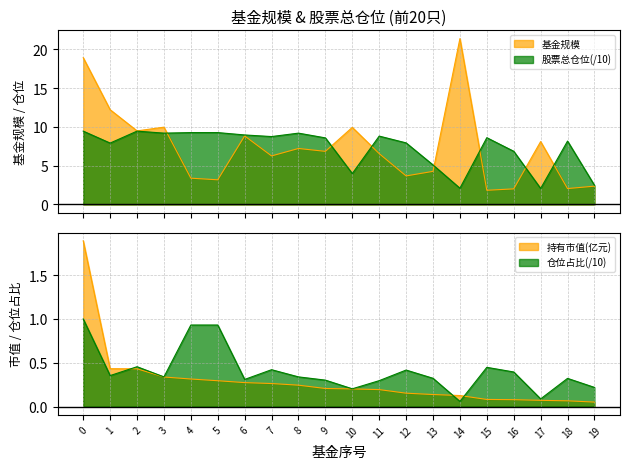

Reading left to right, list all the values displayed in this chart.

基金规模: 18.9	12.2	9.5	10.0	3.4	3.2	8.8	6.2	7.2	6.8	9.9	6.5	3.7	4.3	21.4	1.8	2.0	8.1	2.0	2.4
持有市值(亿元): 1.9	0.4	0.4	0.3	0.3	0.3	0.3	0.3	0.2	0.2	0.2	0.2	0.2	0.1	0.1	0.1	0.1	0.1	0.1	0.1
股票总仓位: 9.4	7.9	9.4	9.2	9.3	9.3	9.0	8.7	9.2	8.6	4.0	8.8	7.9	5.1	2.1	8.6	6.8	2.1	8.2	2.5
仓位占比: 1.0	0.4	0.5	0.3	0.9	0.9	0.3	0.4	0.3	0.3	0.2	0.3	0.4	0.3	0.1	0.4	0.4	0.1	0.3	0.2